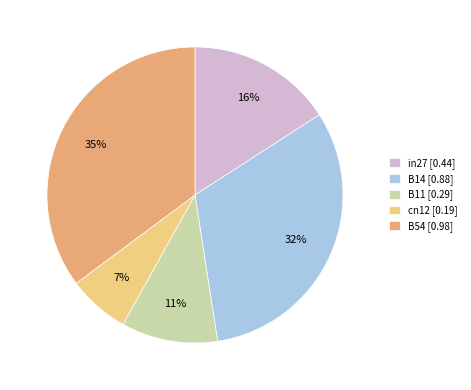

What percentage is the B11 slice, to the nearest percent?

11%